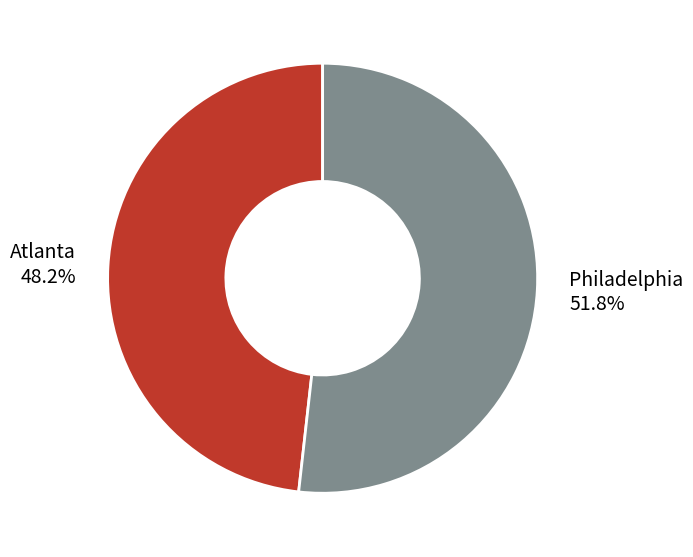

To the nearest percent, what is the difference between the largest and smallest slice percentages?

4%